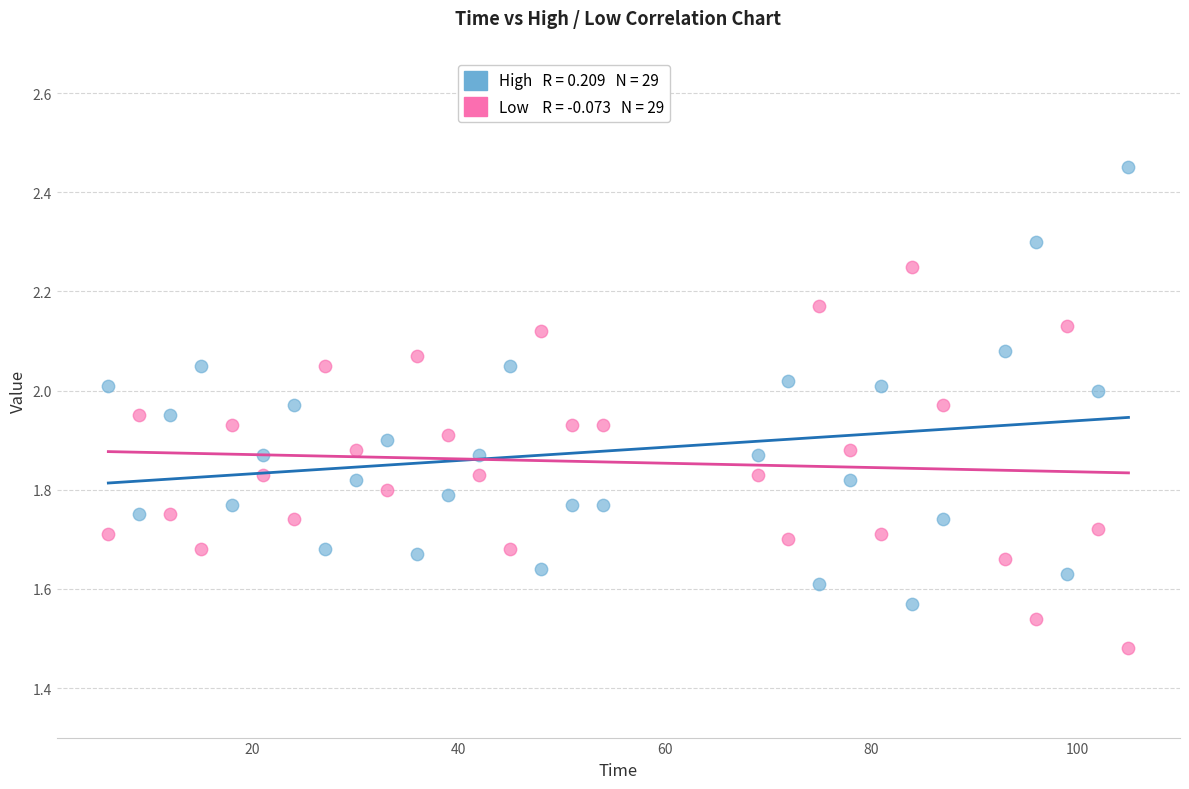

Across all data points, what is the range of X values (max minus min)?

99.0